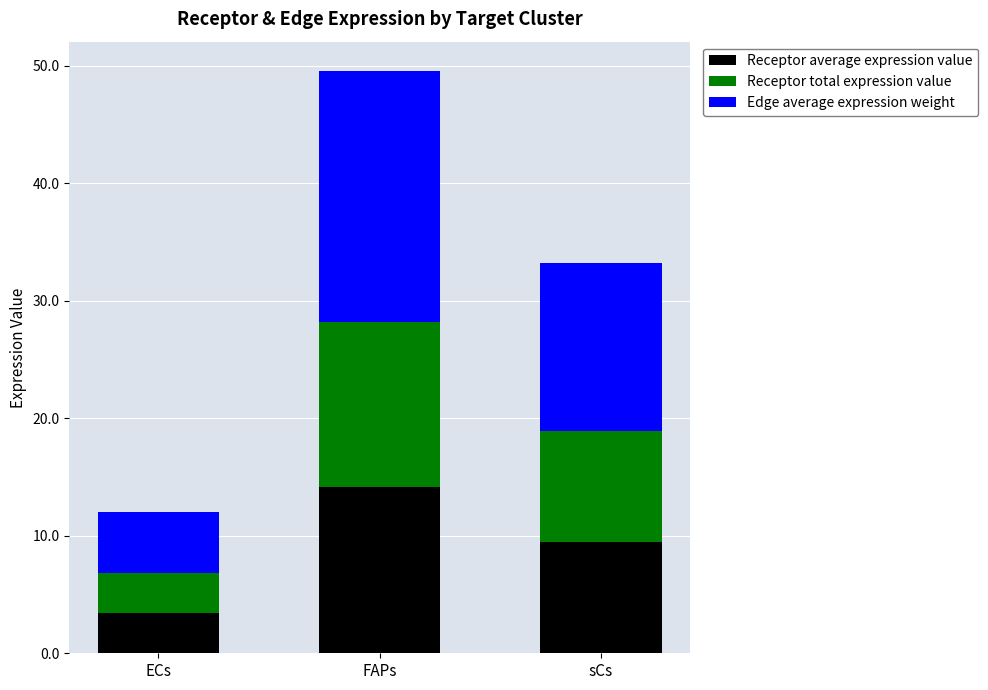

What is the difference between the Receptor average expression value values at FAPs and sCs?

4.6